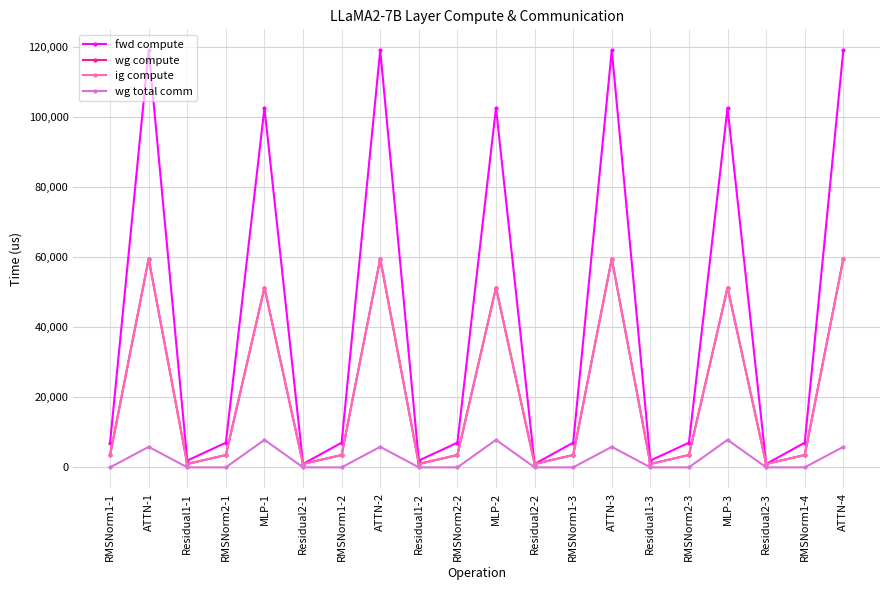

Is this an area chart (filled region under the line)?

No